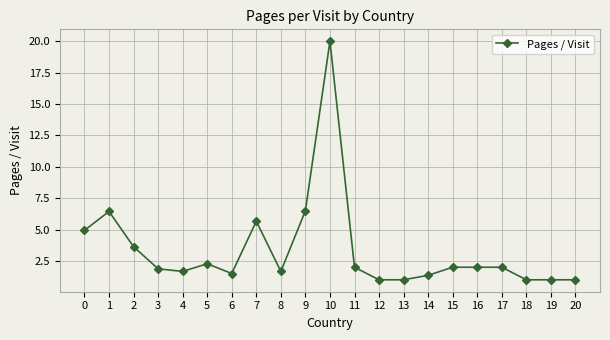

What is the value of the 21st point from the left?

1.0